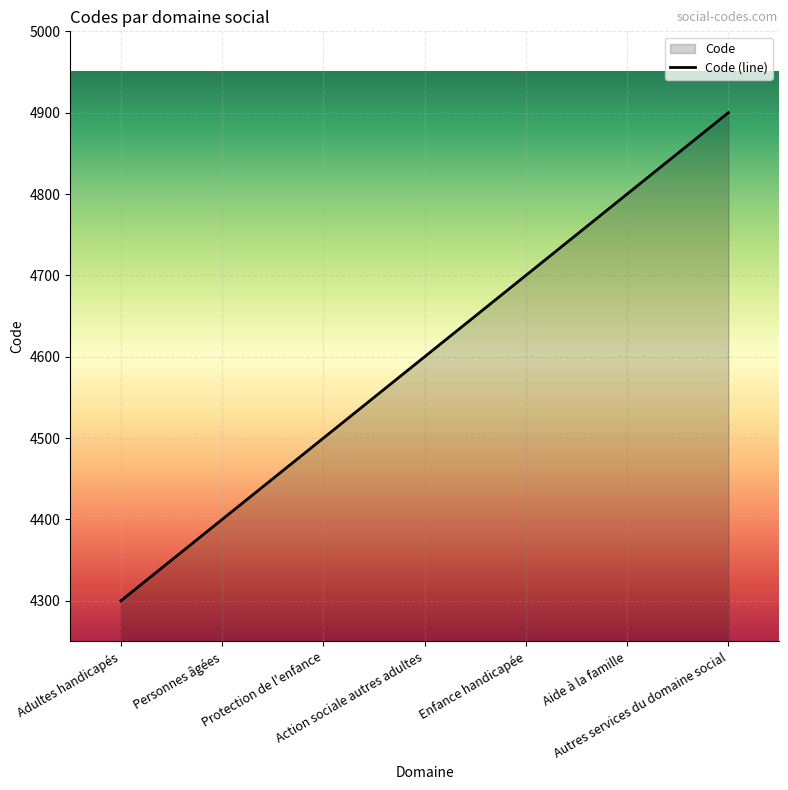

What is the change in value from Personnes âgées to Aide à la famille?

+400